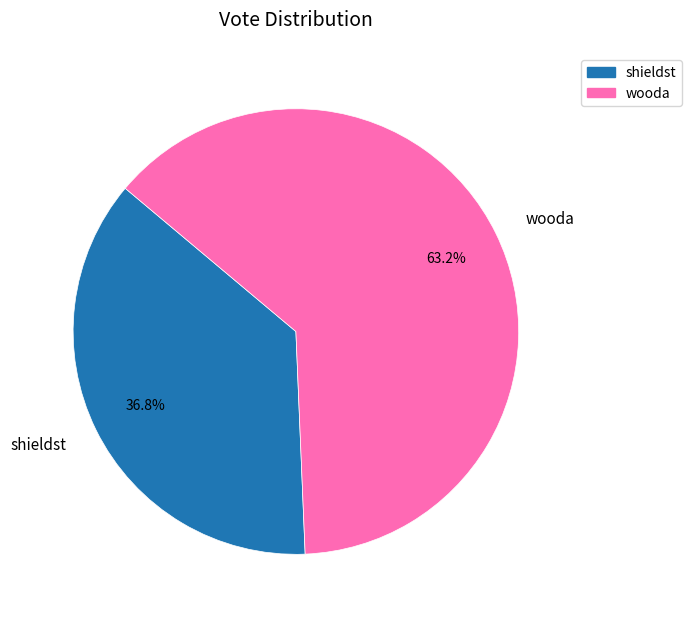

What is the smallest slice in the pie chart?

shieldst